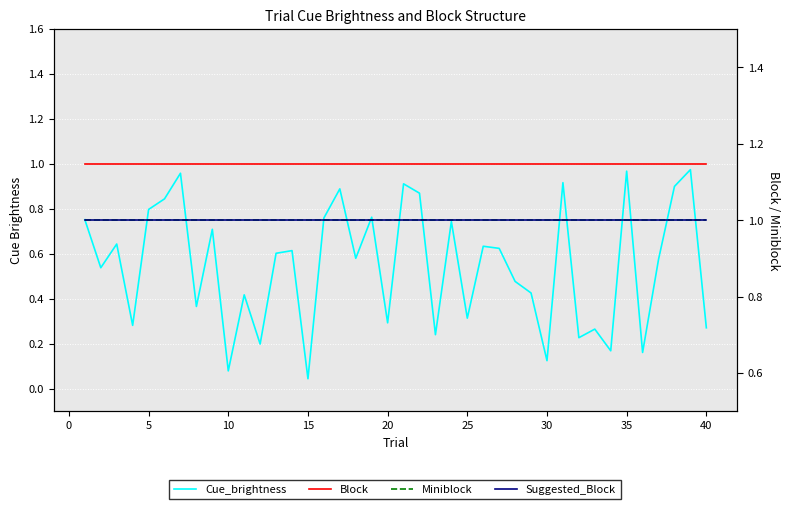

True or false: Block and Cue_brightness intersect in this chart.

False